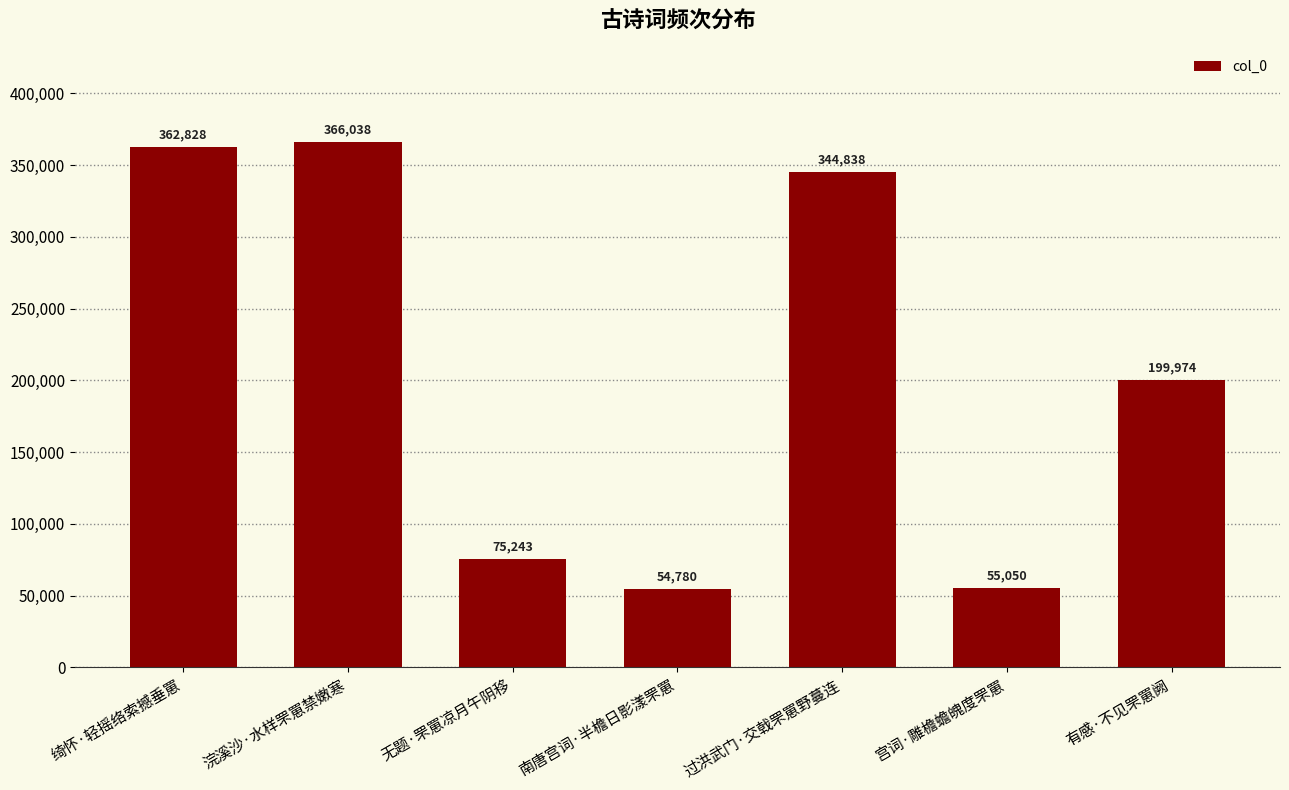

What is the label of the 1st bar from the right?

有感·不见罘罳阙